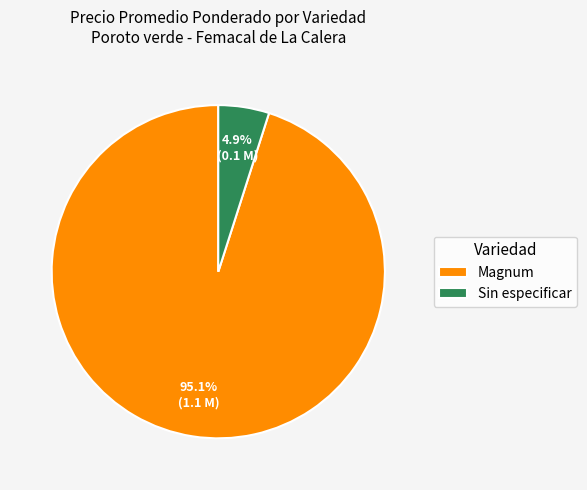

Rank the categories by value from highest to lowest.

Magnum, Sin especificar